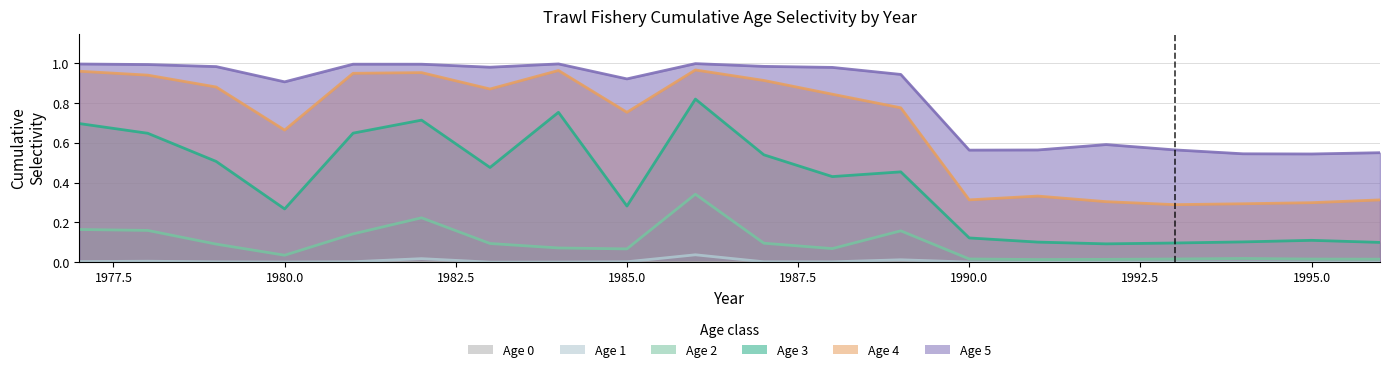

True or false: Age 5 and Age 2 intersect in this chart.

False